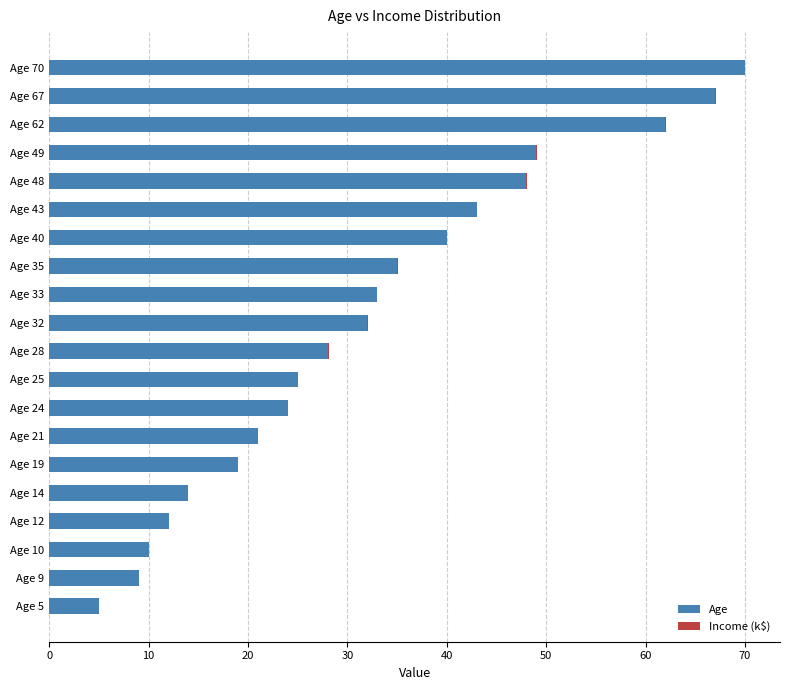

The value of Age at Age 70 is 70.0. True or false?

True